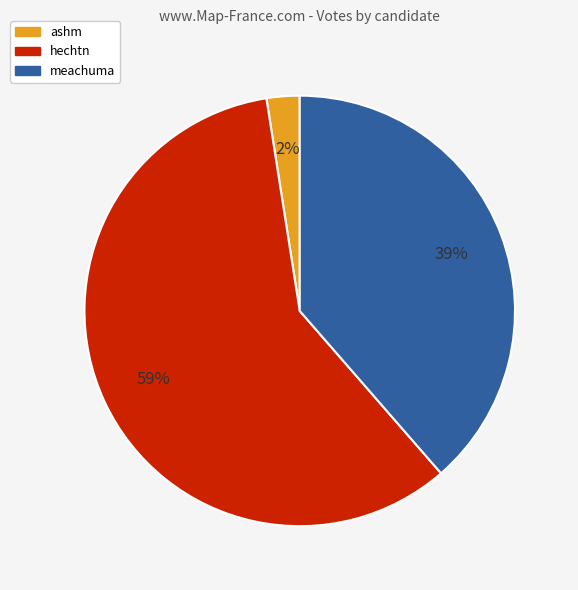

What is the largest slice in the pie chart?

hechtn